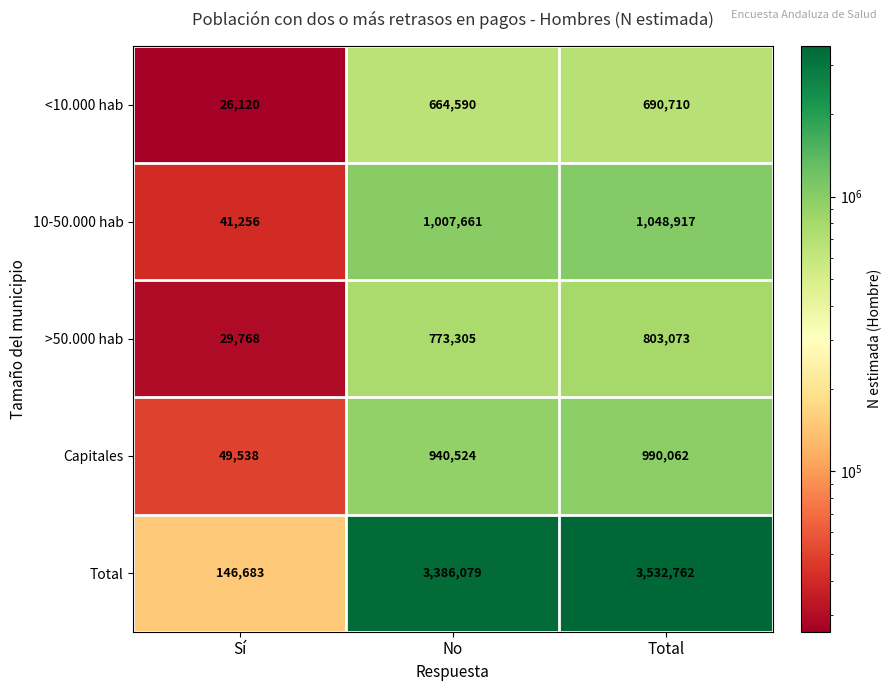

List the series in order of their peak value, highest first.

Total, 10-50.000 hab, Capitales, >50.000 hab, <10.000 hab